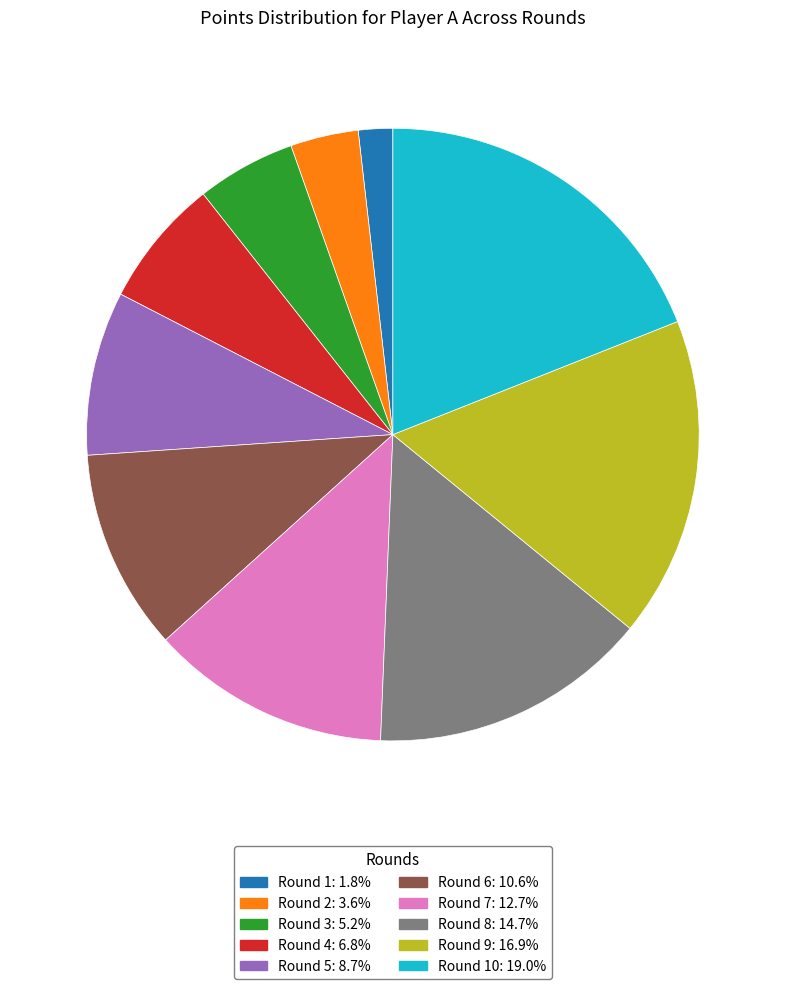

Is there a majority slice in this chart?

No